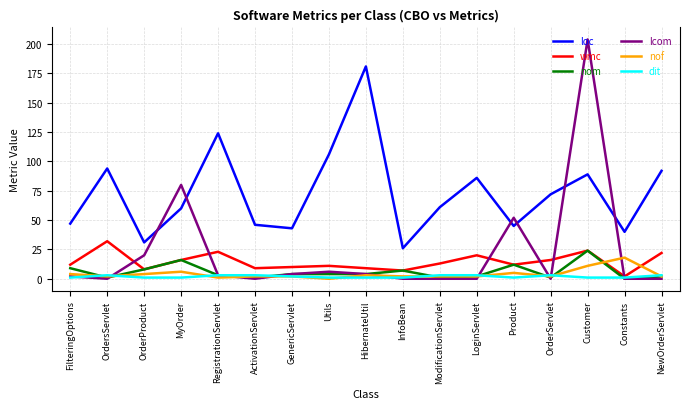

What is the maximum value shown in the chart?

204